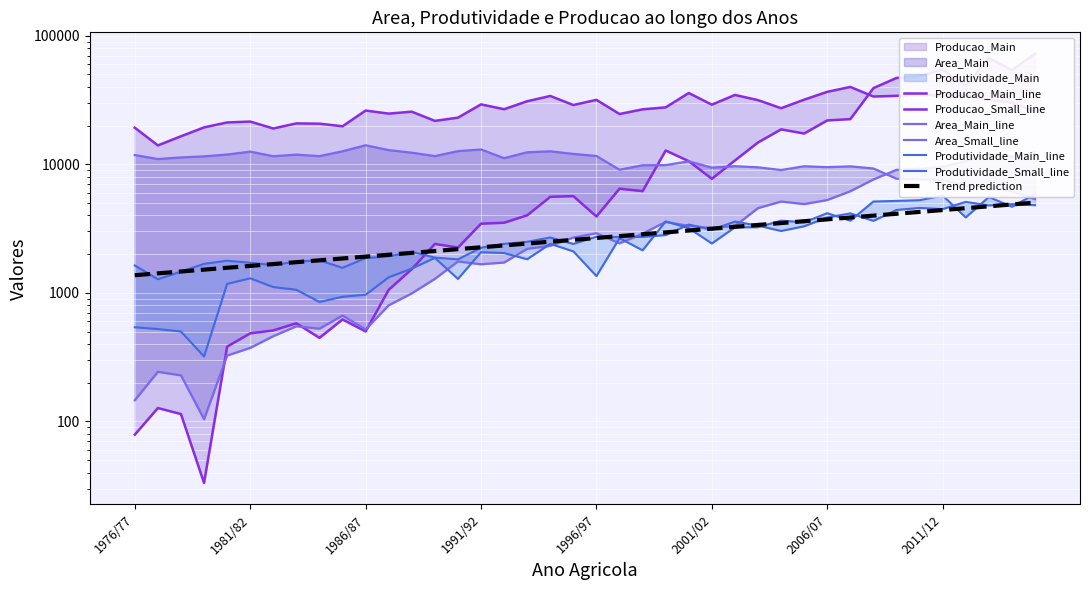

Rank the categories by Area_Main value from highest to lowest.

1986/87, 1991/92, 1987/88, 1990/91, 1985/86, 1994/95, 1981/82, 1993/94, 1988/89, 1995/96, 1980/81, 1983/84, 1976/77, 1996/97, 1989/90, 1984/85, 1982/83, 1979/80, 1978/79, 1992/93, 1977/78, 2000/01, 1999/00, 1998/99, 2002/03, 2005/06, 2007/08, 2006/07, 2003/04, 2001/02, 2008/09, 1997/98, 2004/05, 2009/10, 2010/11, 2011/12, 2012/13, 2013/14, 2014/15, 2015/16